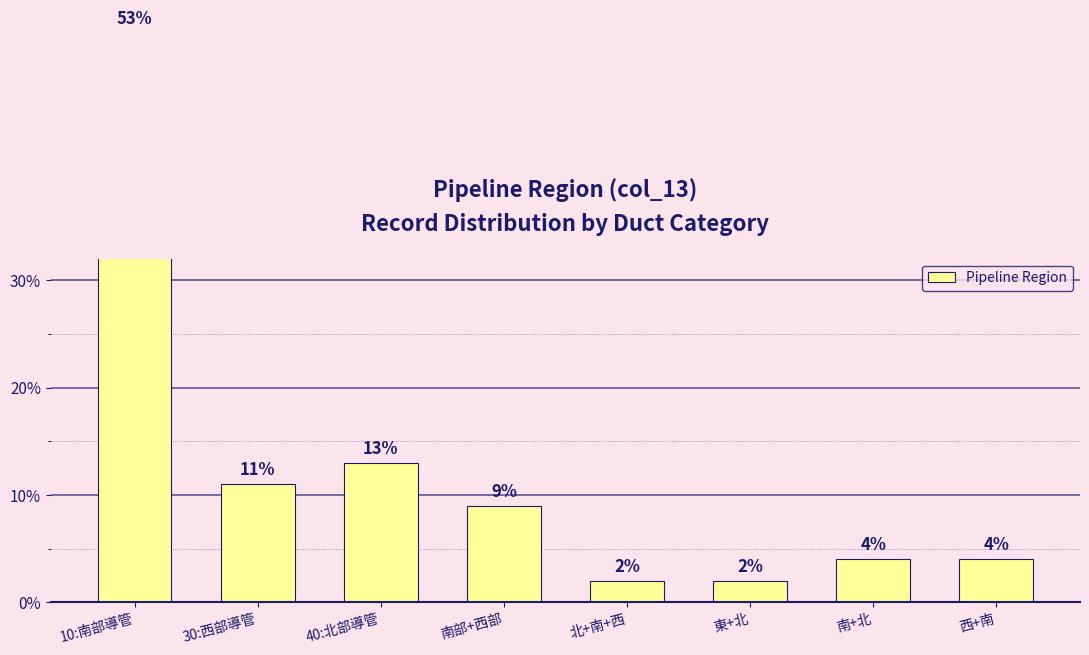

Rank the categories by value from lowest to highest.

北+南+西, 東+北, 南+北, 西+南, 南部+西部, 30:西部導管, 40:北部導管, 10:南部導管